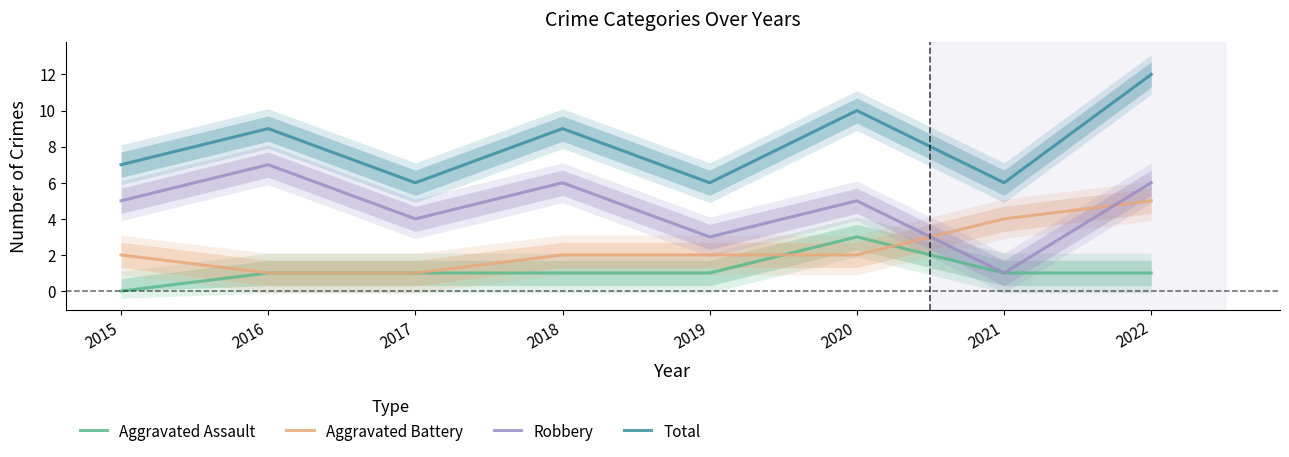

Where is Robbery nearest to the value 4?

2017